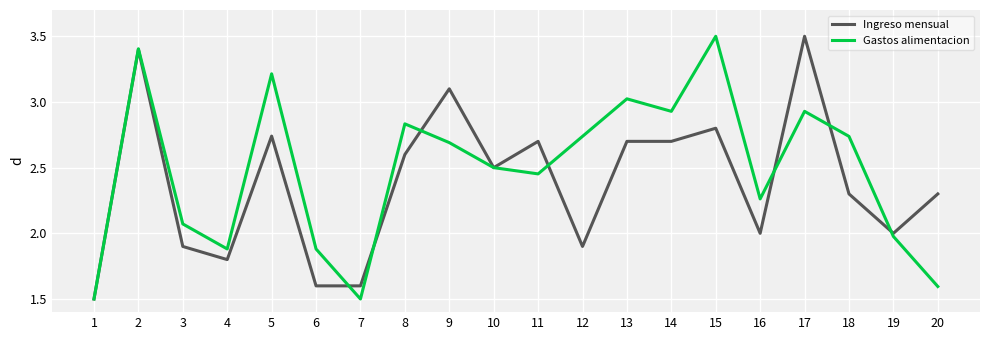

Which series has the largest total across all categories?

Gastos alimentacion